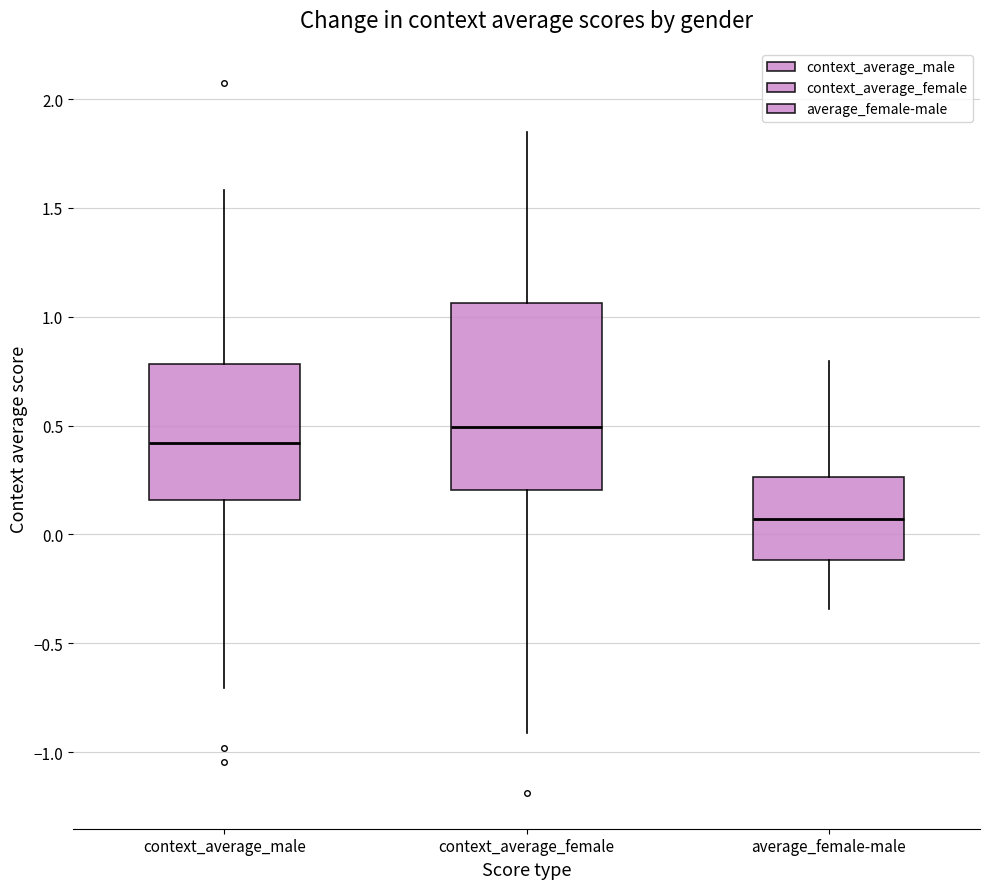

Which box is the tallest, from its lower edge to its upper edge?

context_average_female